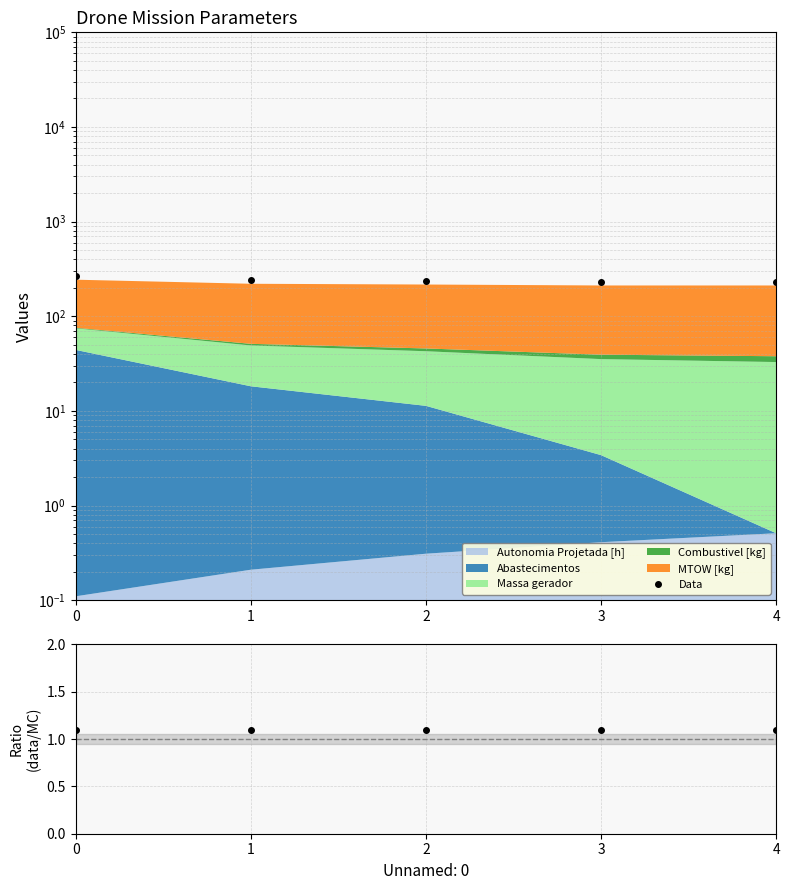

What is the difference between the maximum and minimum values?

35.2